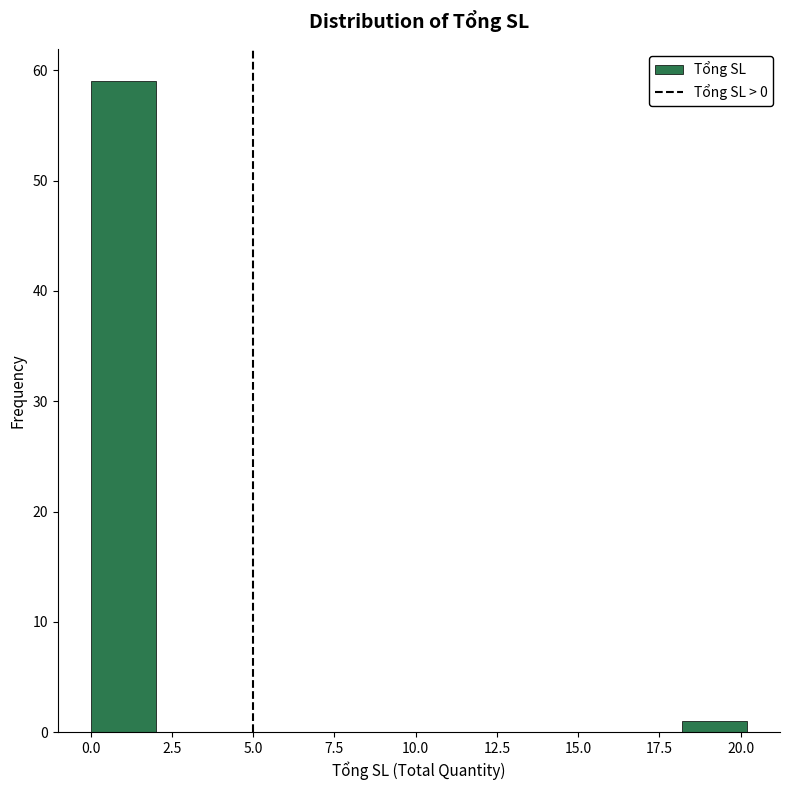

What is the height of the bar covering 0 to 2 on the x-axis? Neither the bar edges nor the heights are printed on the chart, so give them approximately, as read against the axes.

59